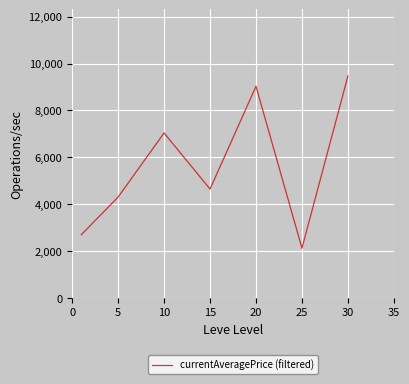

Is this an area chart (filled region under the line)?

No